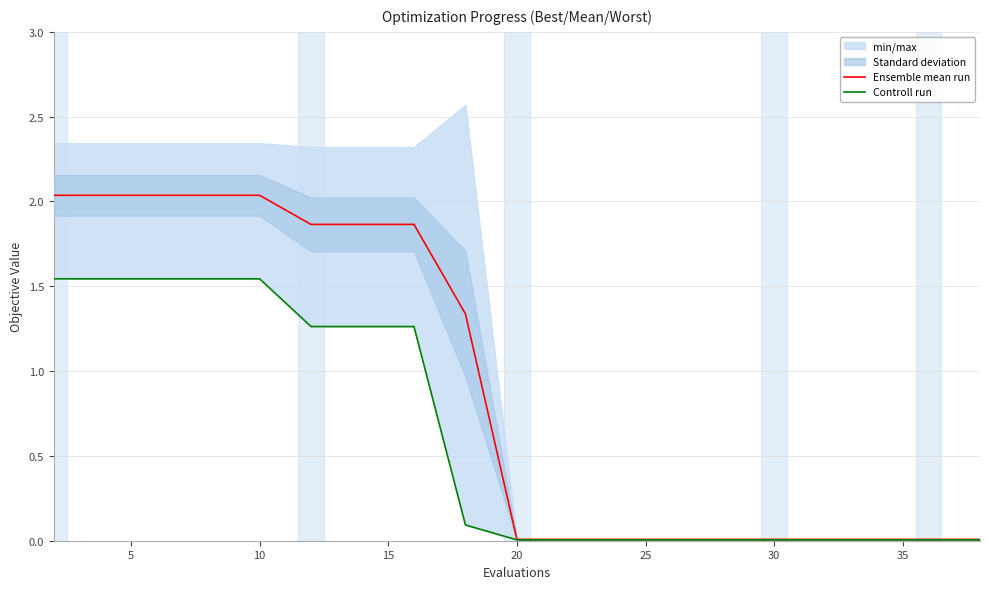

True or false: Controll run and Ensemble mean run intersect in this chart.

False